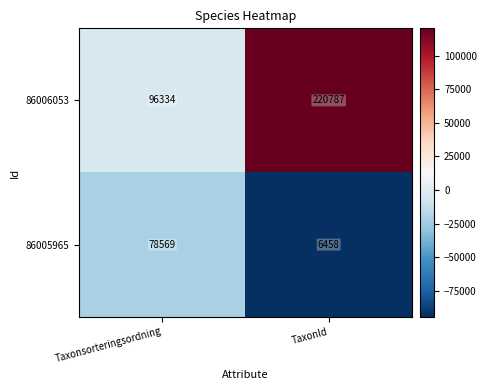

What is the lowest value of the 86006053 series?

96334